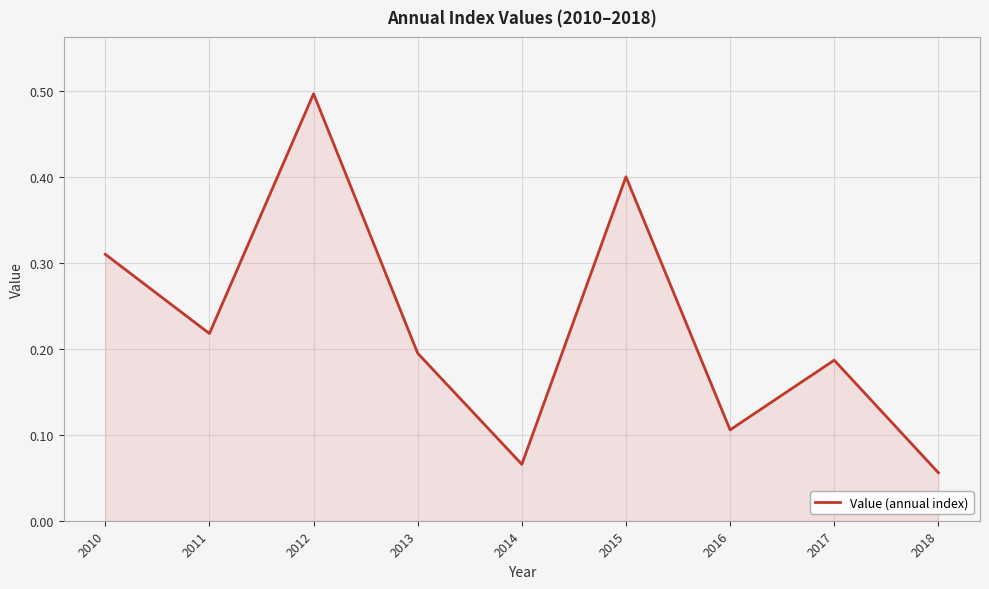

Which has a higher value, 2012 or 2010?

2012